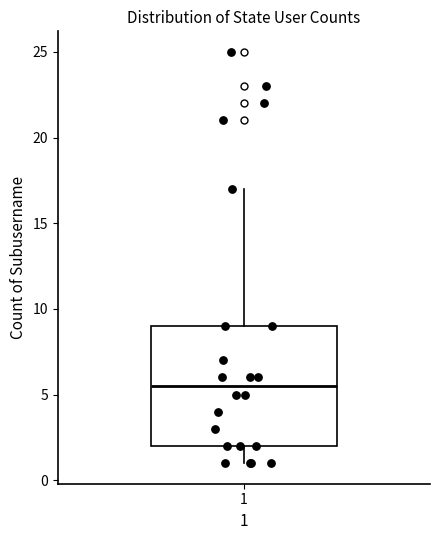

Where is the upper edge of the box at x = 1 on the y-axis? The values are not printed on the chart, so give them approximately, as read against the axis.

9.0